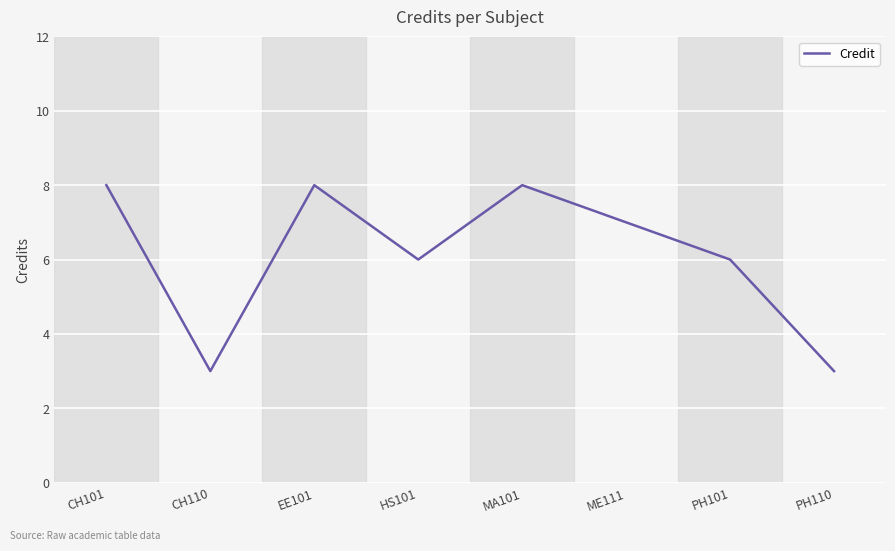

What is the ratio of the value at CH101 to the value at EE101?

1.0